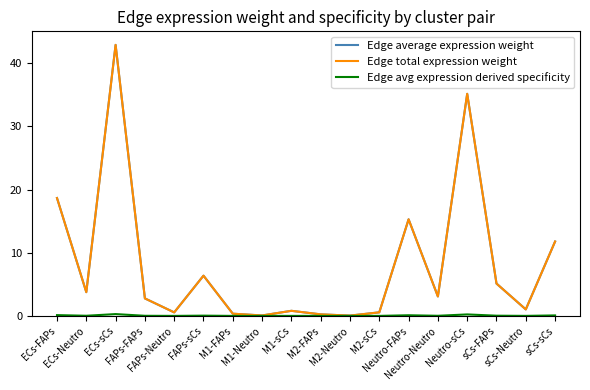

Is this an area chart (filled region under the line)?

No